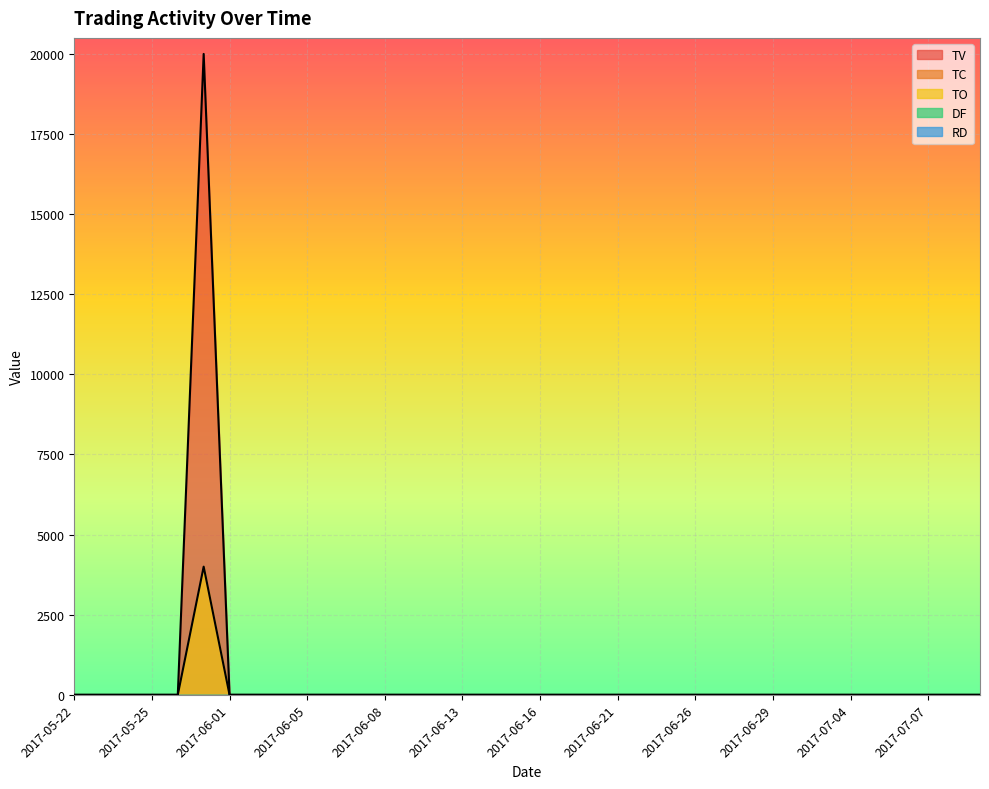

Is the value of TV at 2017-06-08 greater than the value of TC at 2017-07-10?

No